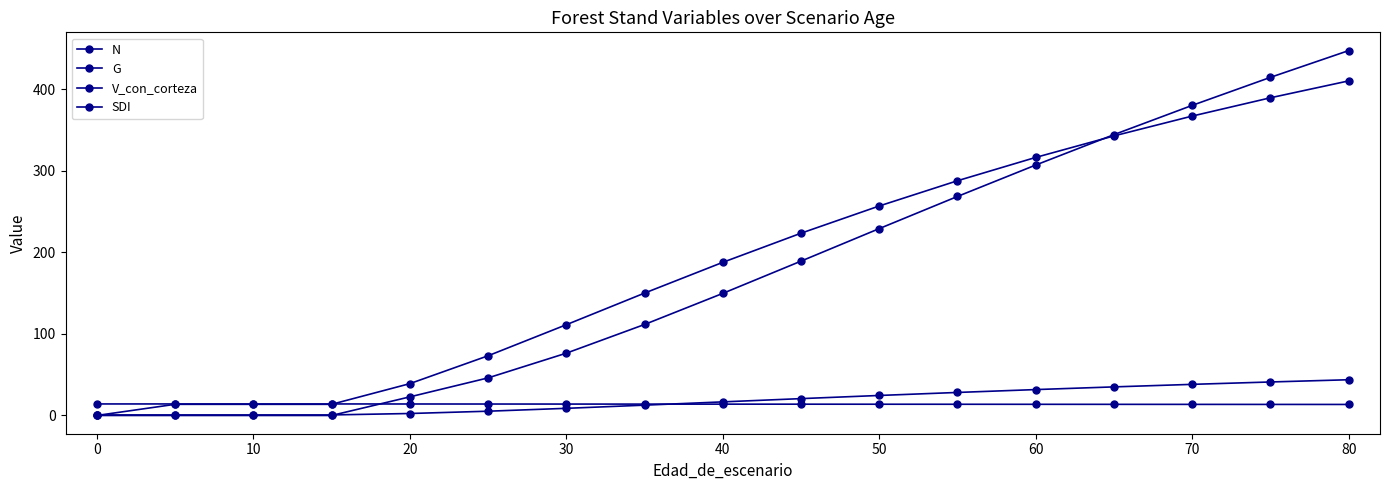

What is the sum of all V_con_corteza values?

2989.5